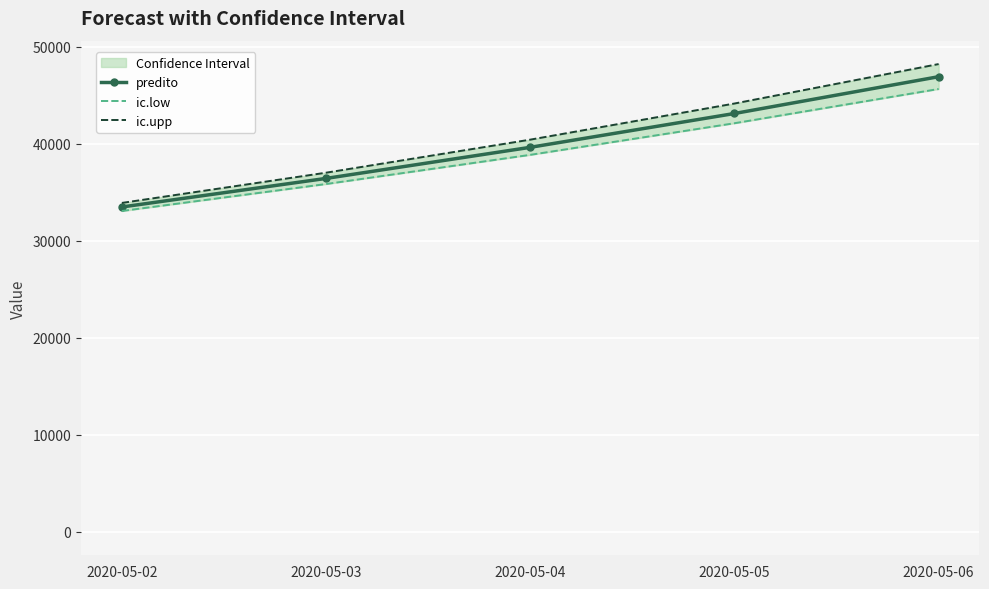

What is the minimum value for predito?

33492.1